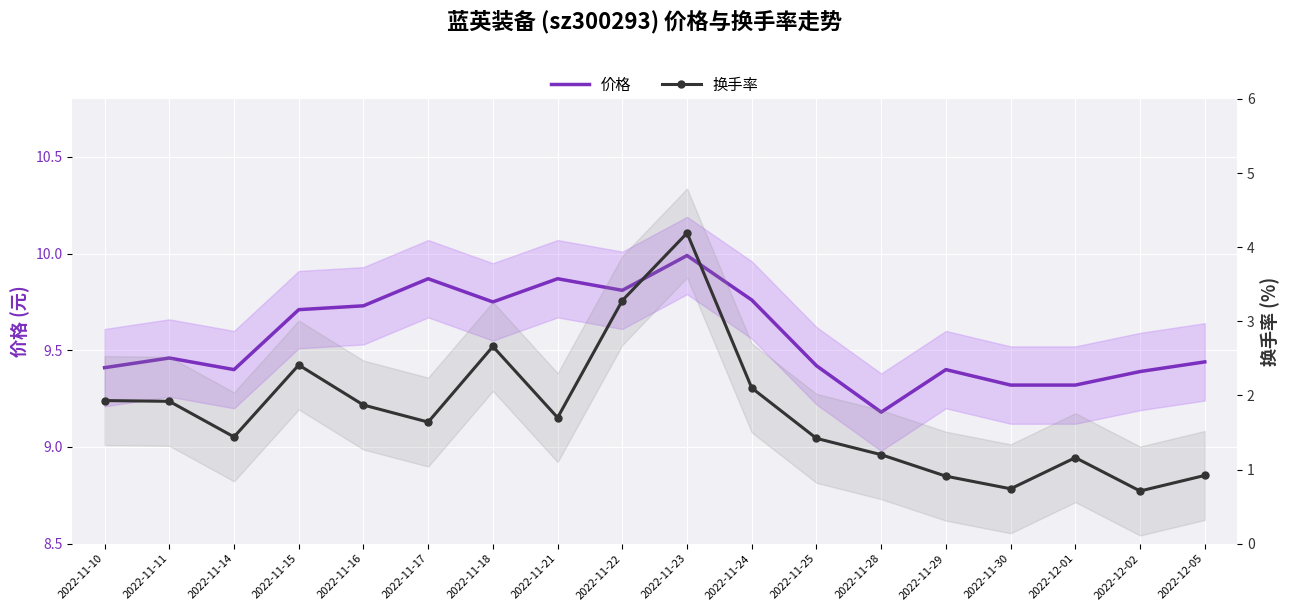

What is the highest value of the 换手率 series?

4.2